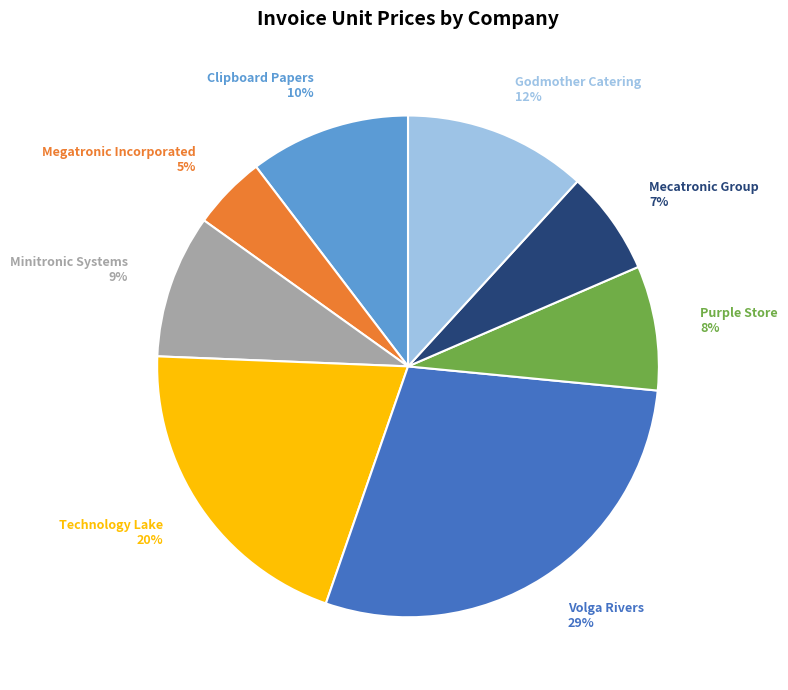

To the nearest percent, what is the difference between the largest and smallest slice percentages?

24%